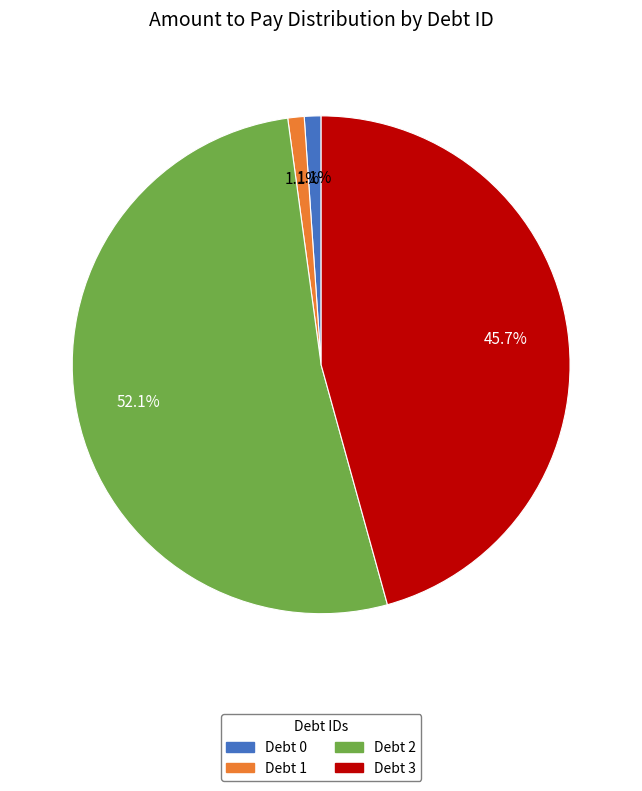

Which category has the biggest portion of the pie?

Debt 2